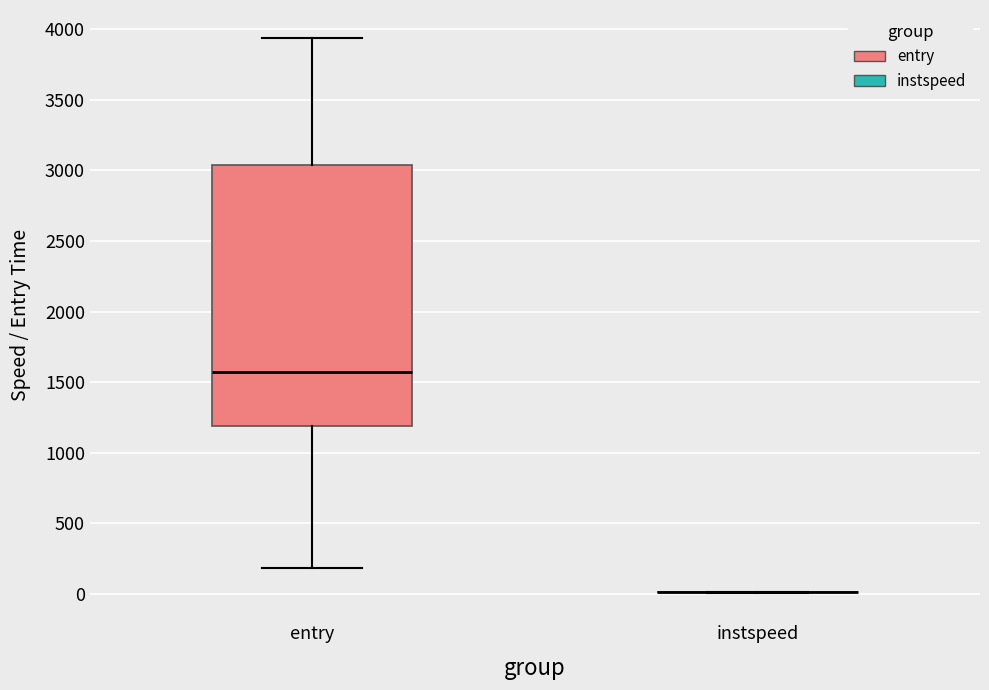

Which box is the tallest, from its lower edge to its upper edge?

entry